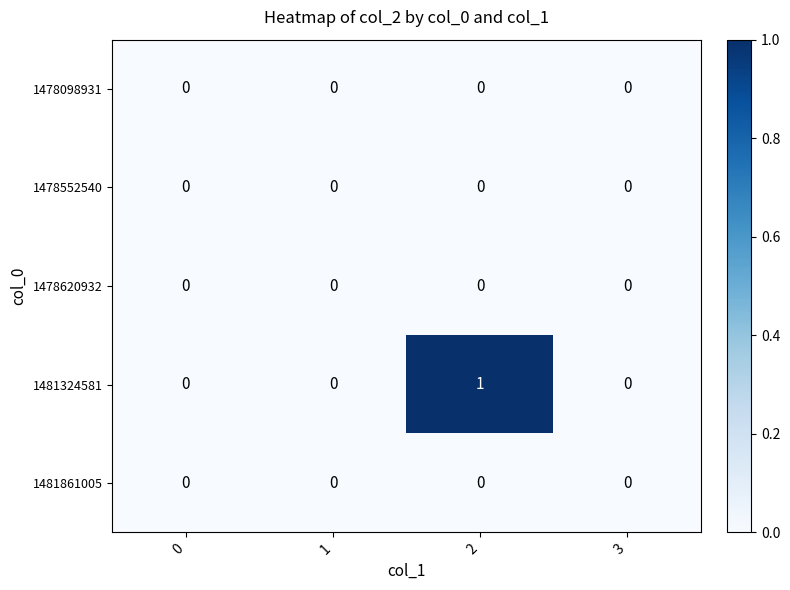

Which series has the largest range (max minus min)?

1481324581